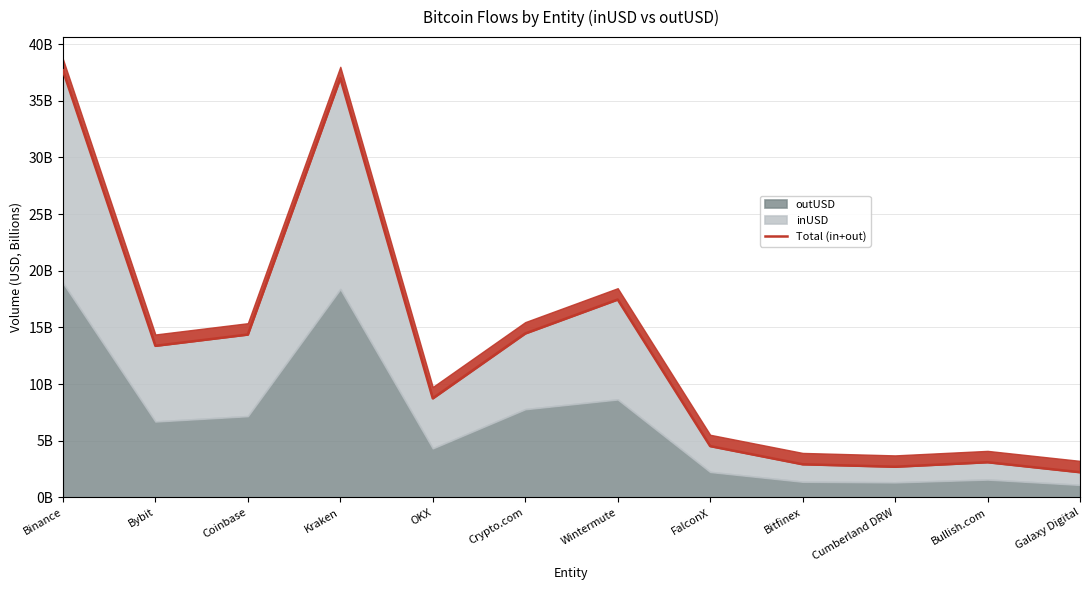

What is the difference between the values at OKX and Bybit?

4.6